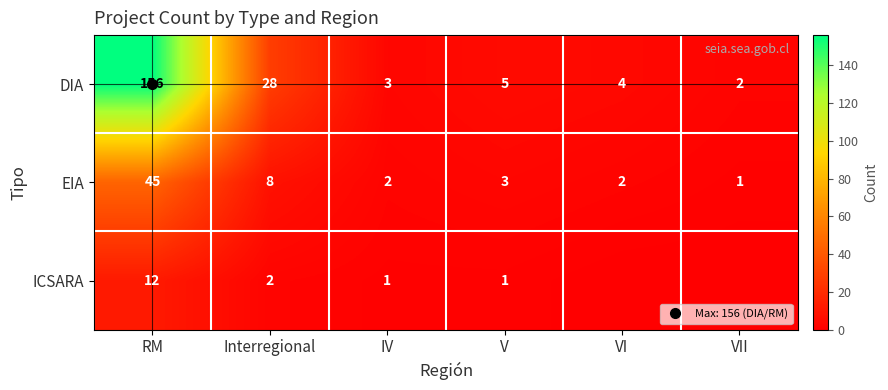

Rank the series at VII from lowest to highest value.

ICSARA, EIA, DIA